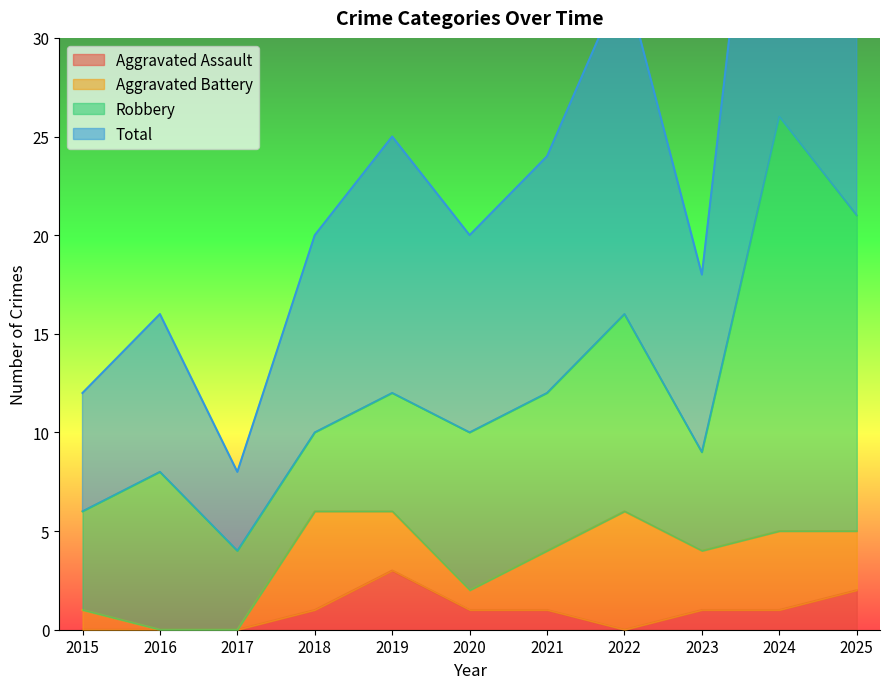

True or false: Aggravated Assault has a value of 3 at 2025.

False